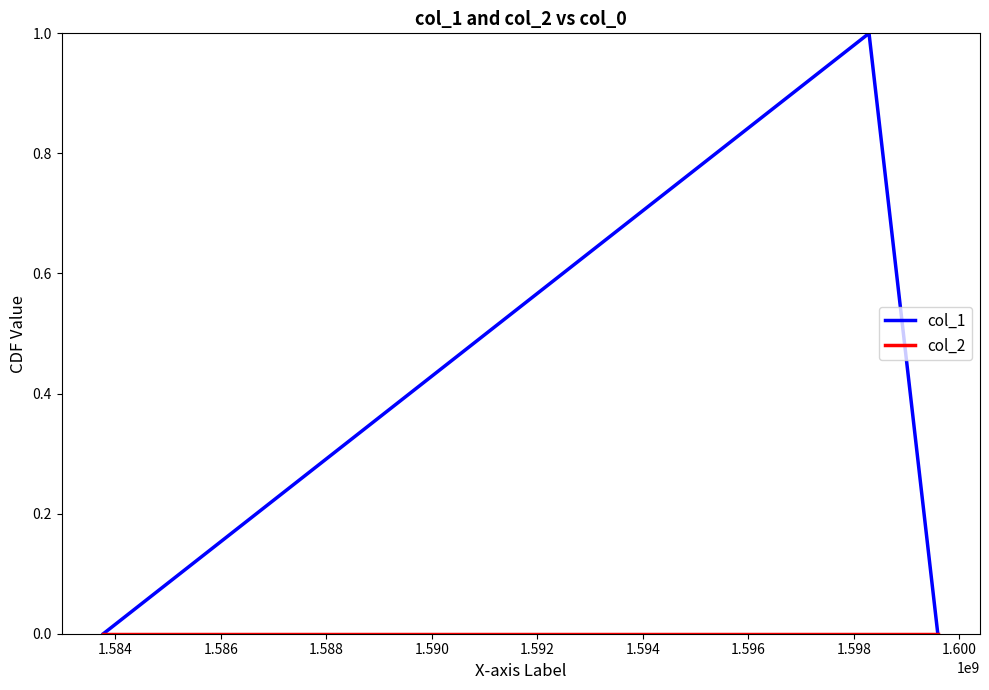

Which series has the largest total across all categories?

col_1